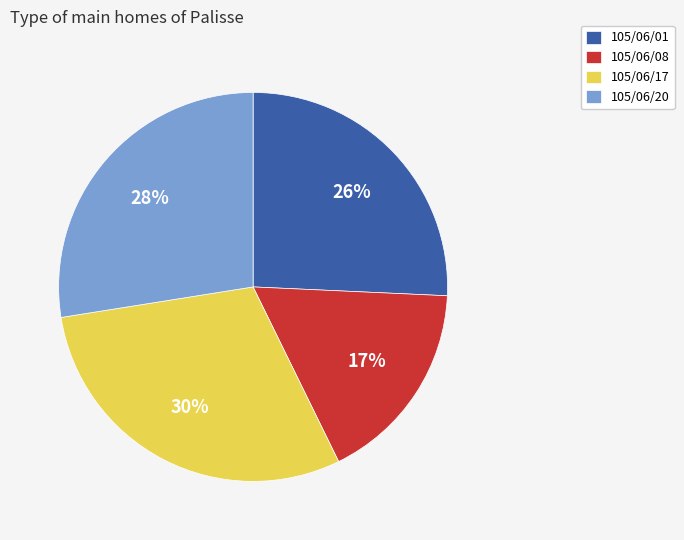

What is the largest slice in the pie chart?

105/06/17